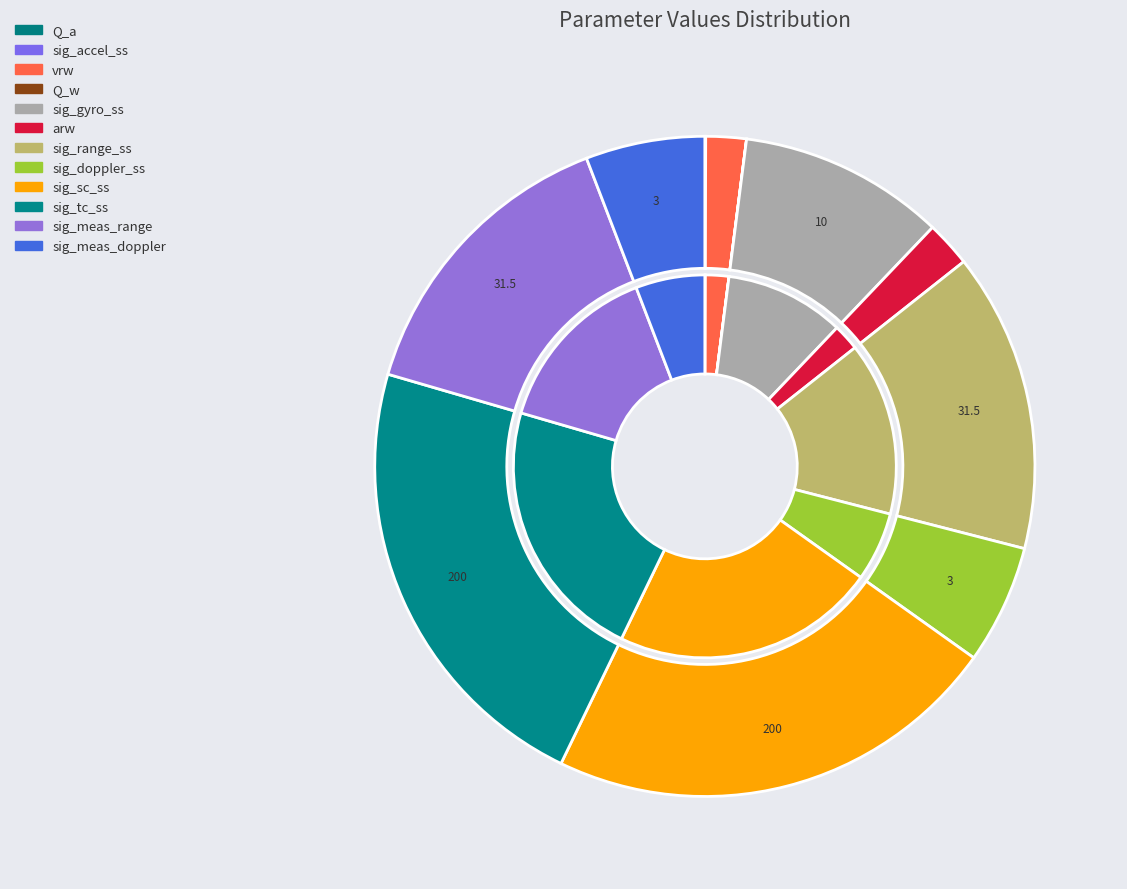

To the nearest percent, what is the difference between the sig_meas_range and sig_tc_ss slice percentages?

35%